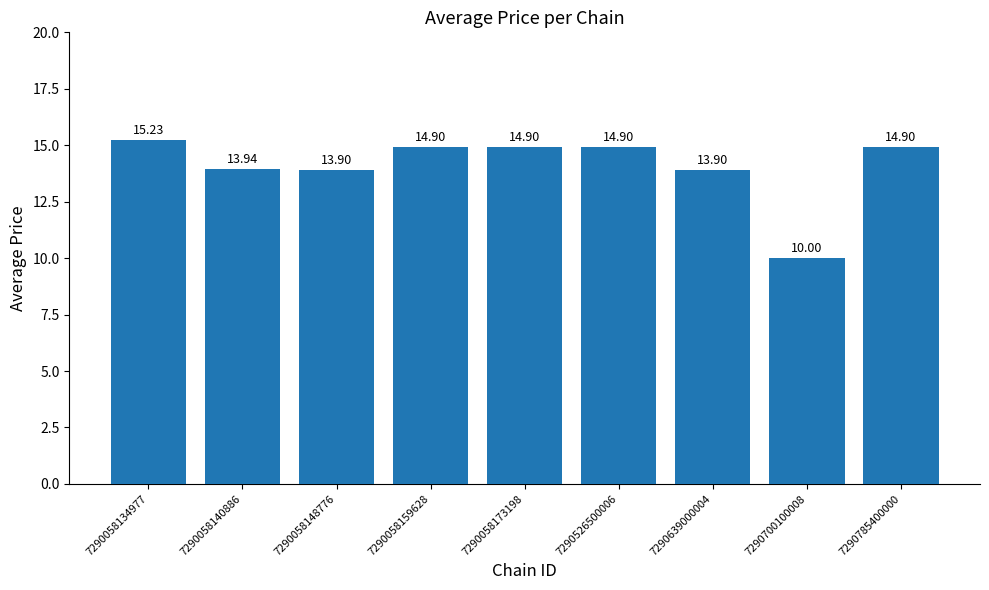

What is the value of the 9th bar from the left?

14.9